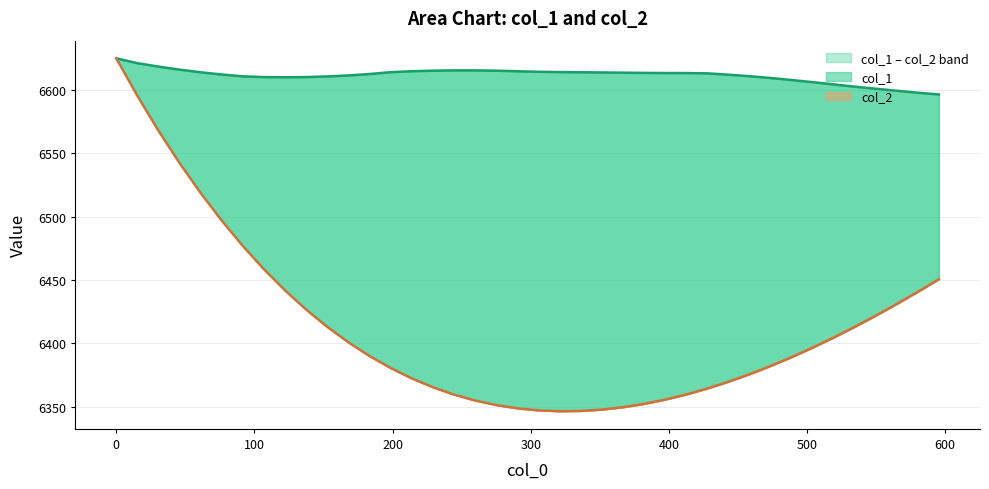

What is the minimum value for col_1?

6596.5